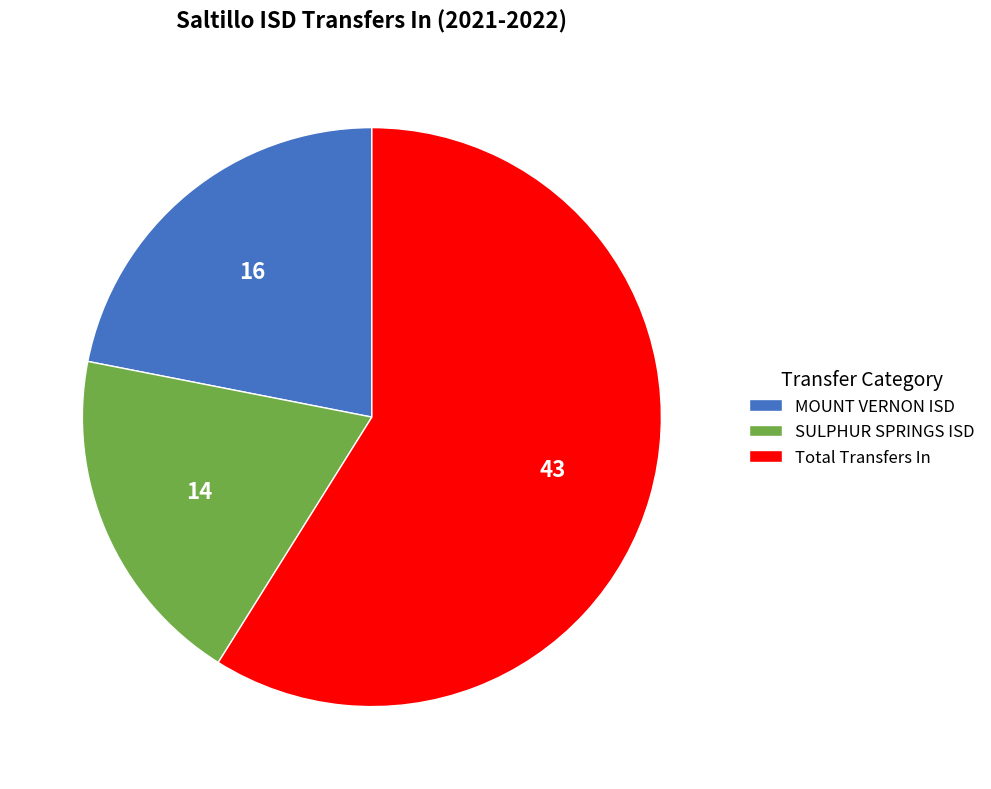

True or false: SULPHUR SPRINGS ISD accounts for 10% of the total.

False